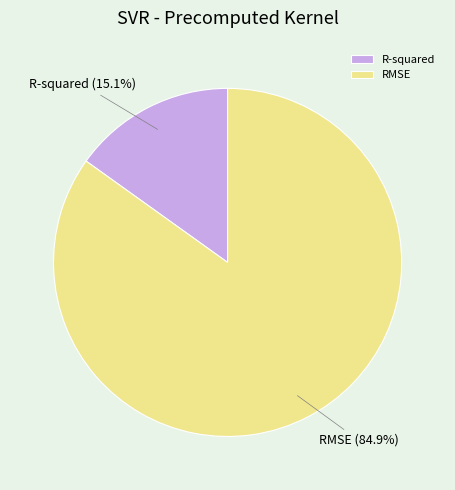

True or false: RMSE accounts for 85% of the total.

True